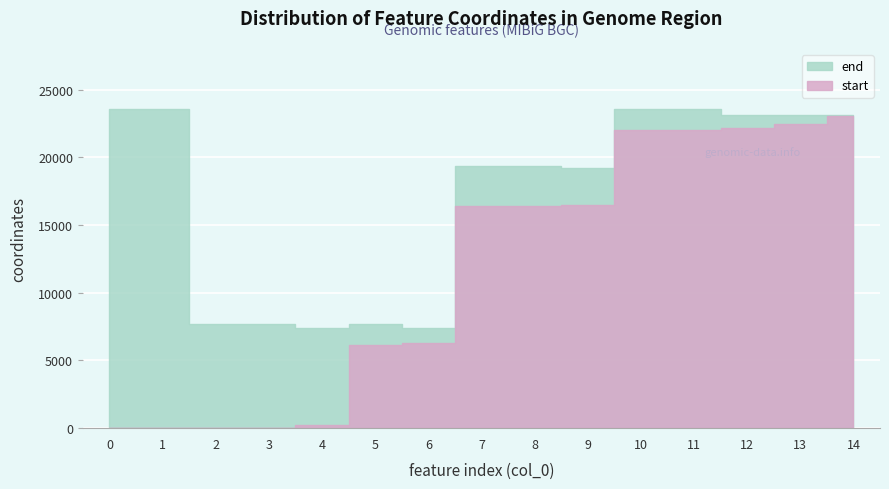

Reading left to right, what are all the values shown in this chart?

start: 0=0	1=0	2=0	3=0	4=204	5=6174	6=6286	7=16385	8=16385	9=16484	10=22002	11=22002	12=22174	13=22450	14=23038
end: 0=23536	1=23536	2=7663	3=7665	4=7426	5=7665	6=7426	7=19384	8=19384	9=19228	10=23536	11=23536	12=23152	13=23122	14=23116